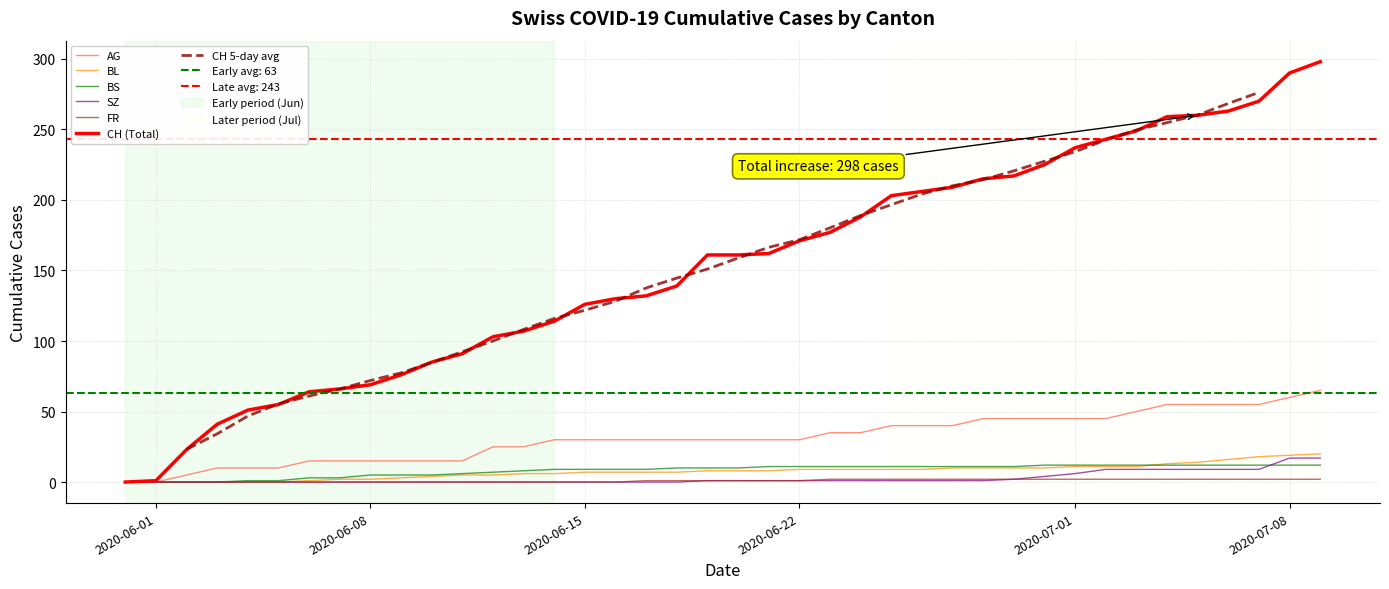

Does the chart have visible grid lines?

Yes